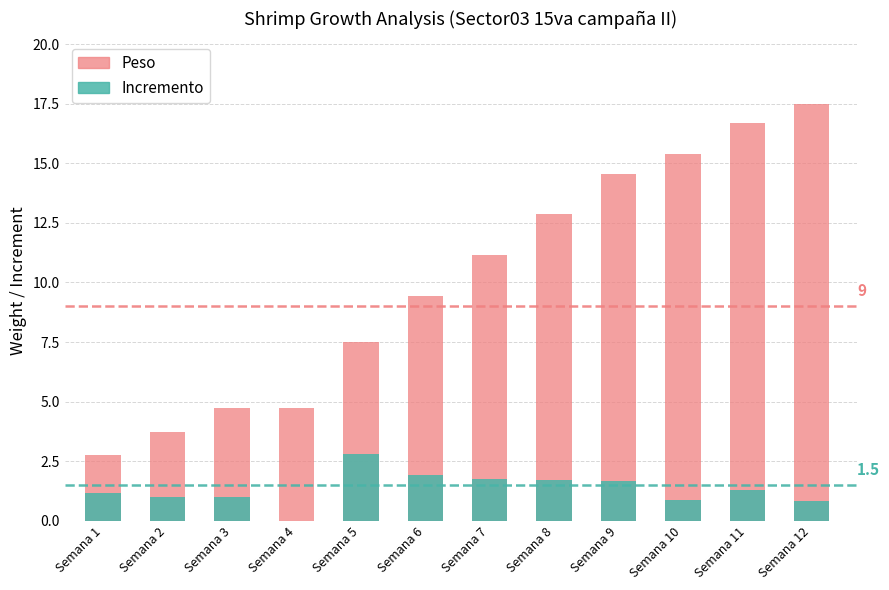

What is the total value across all series at Semana 10?

16.2